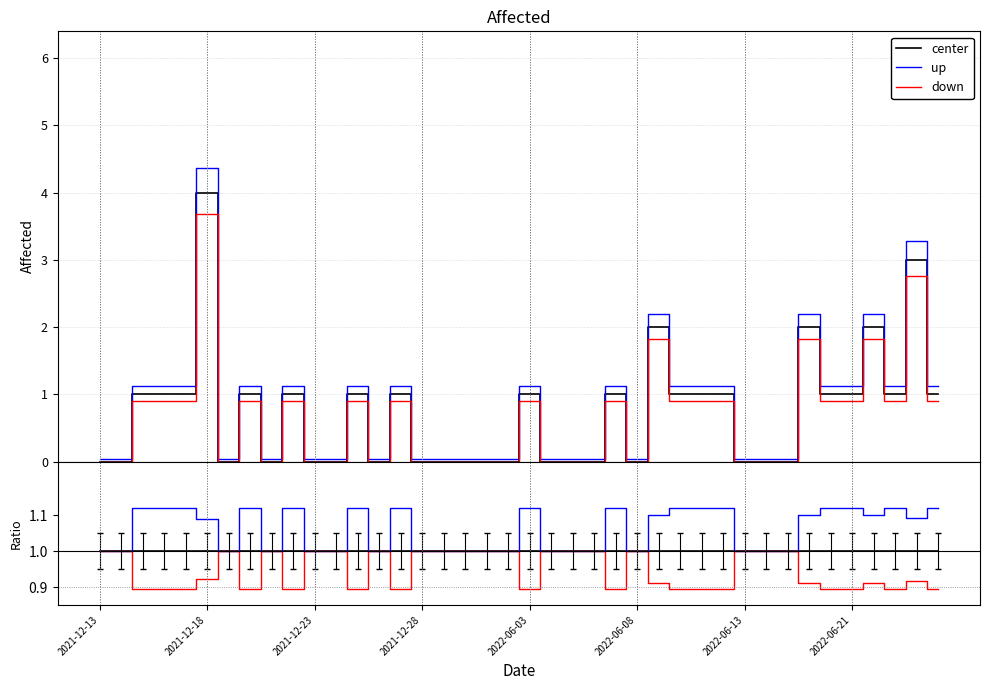

Rank the series by their average value, from highest to lowest.

up, center, down